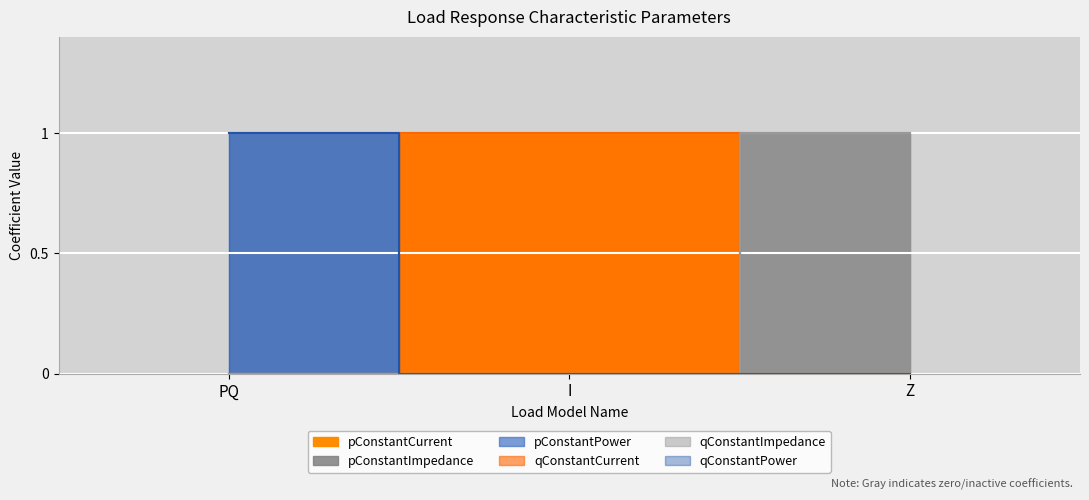

Which series has the largest range (max minus min)?

pConstantCurrent